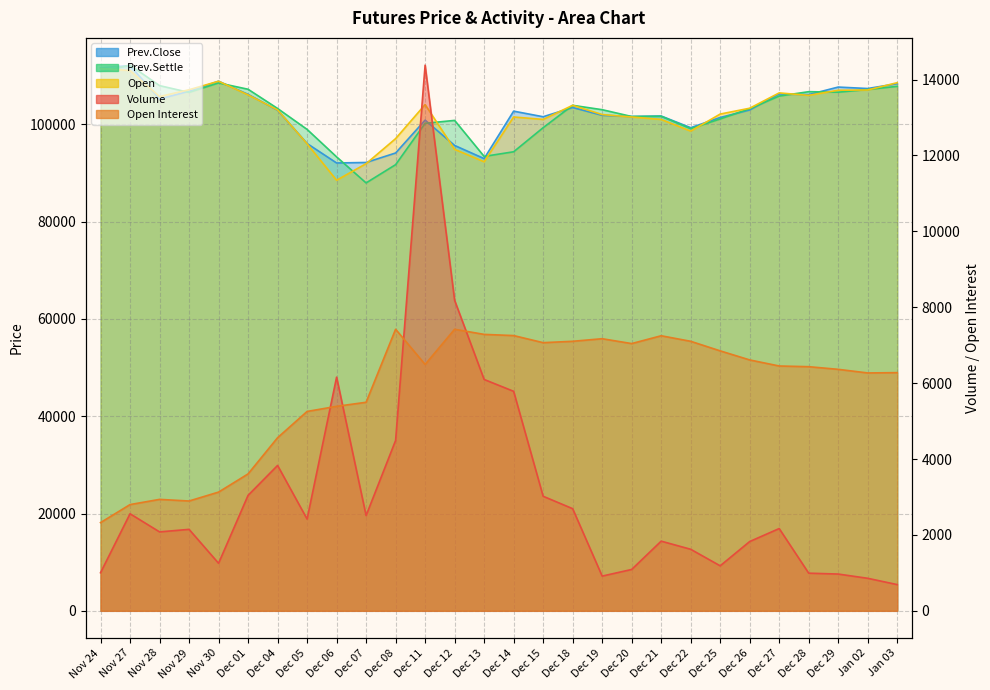

What is the maximum value for Open?

111450